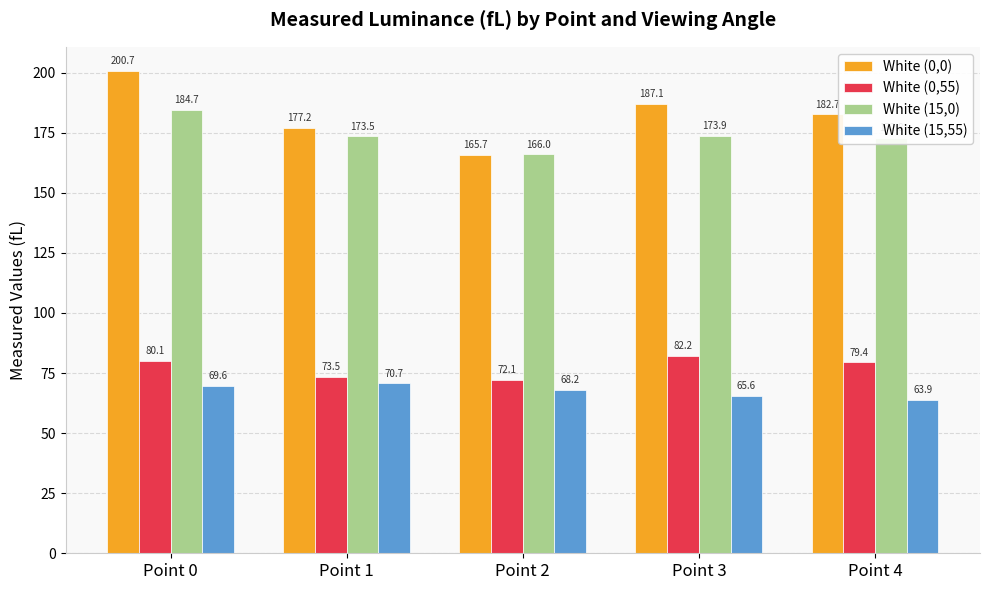

What value does the White (15,55) series have at Point 4?

63.9